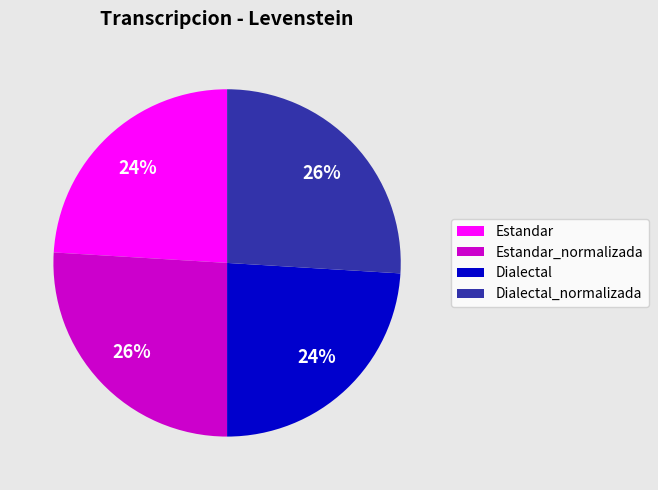

What percentage is the Dialectal_normalizada slice, to the nearest percent?

26%